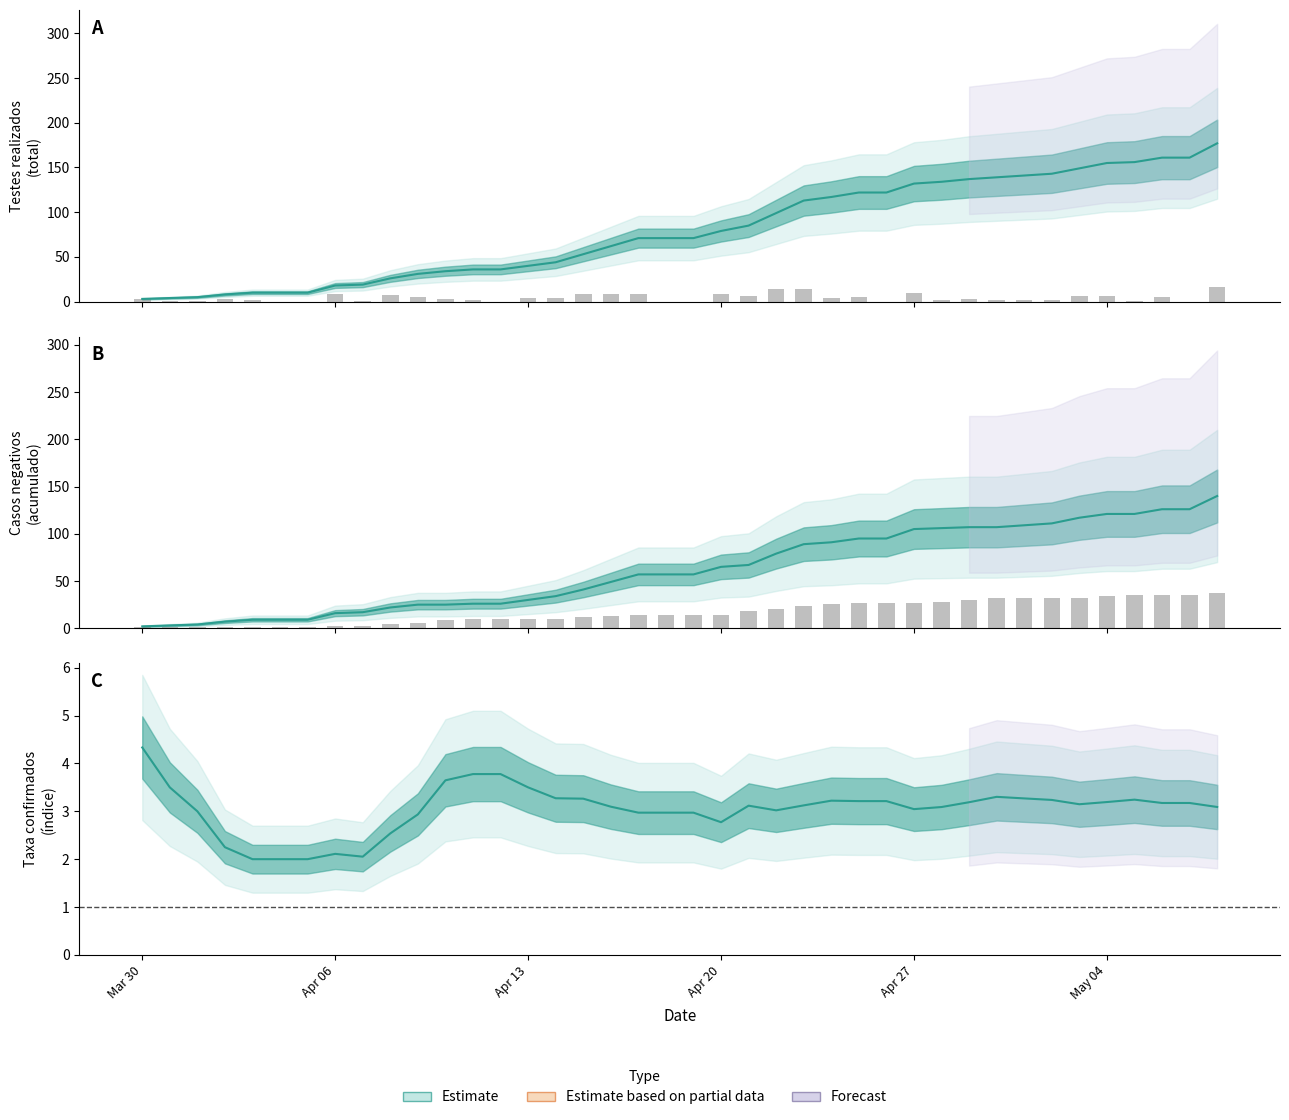

Is it true that Testes realizados equals 36 at 11/04/2020?

True